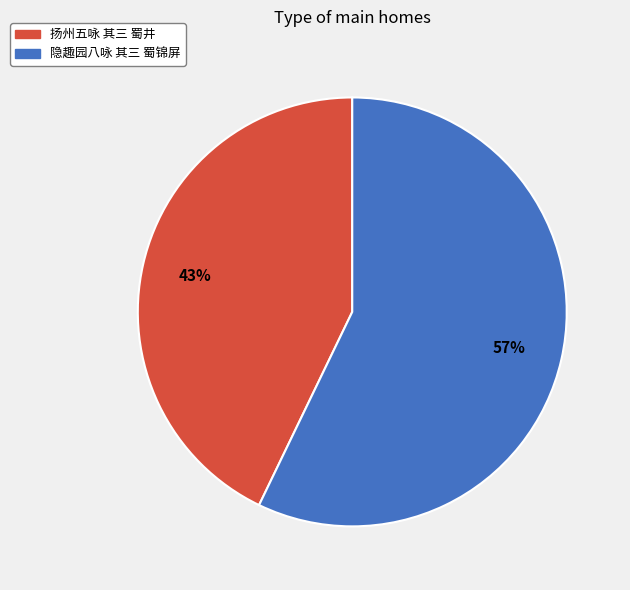

To the nearest percent, what portion does 扬州五咏 其三 蜀井 represent?

43%